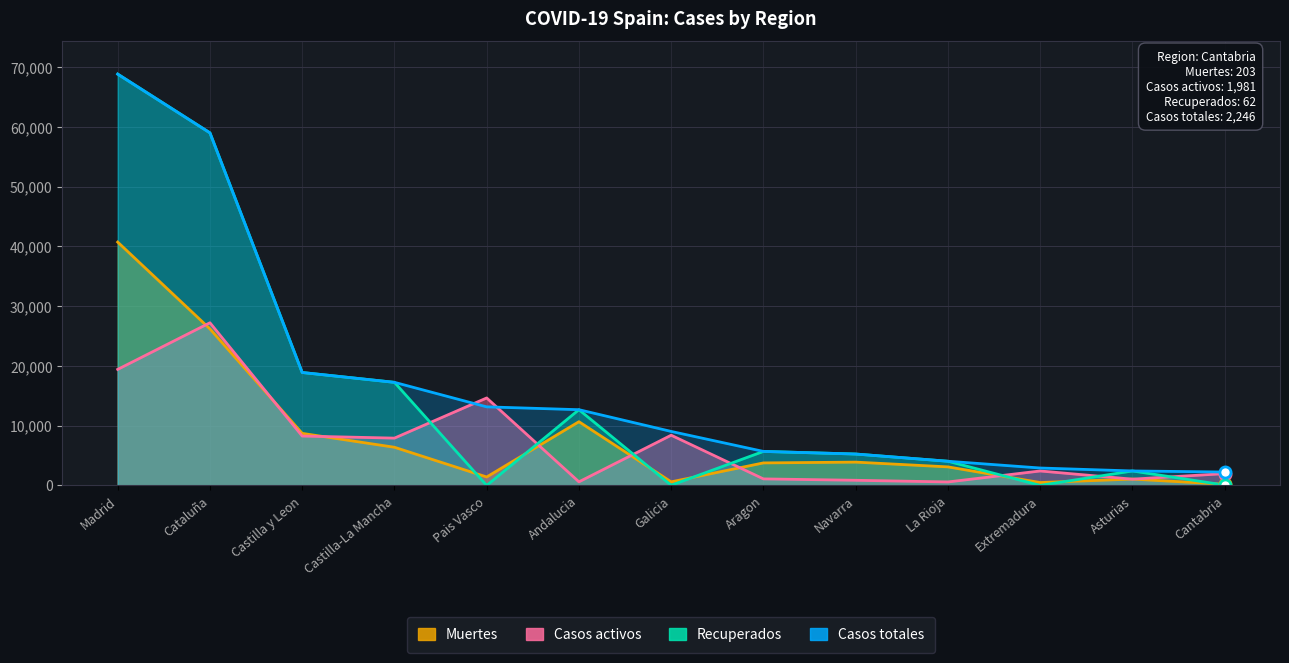

At which category does the chart reach its peak across all series?

Madrid